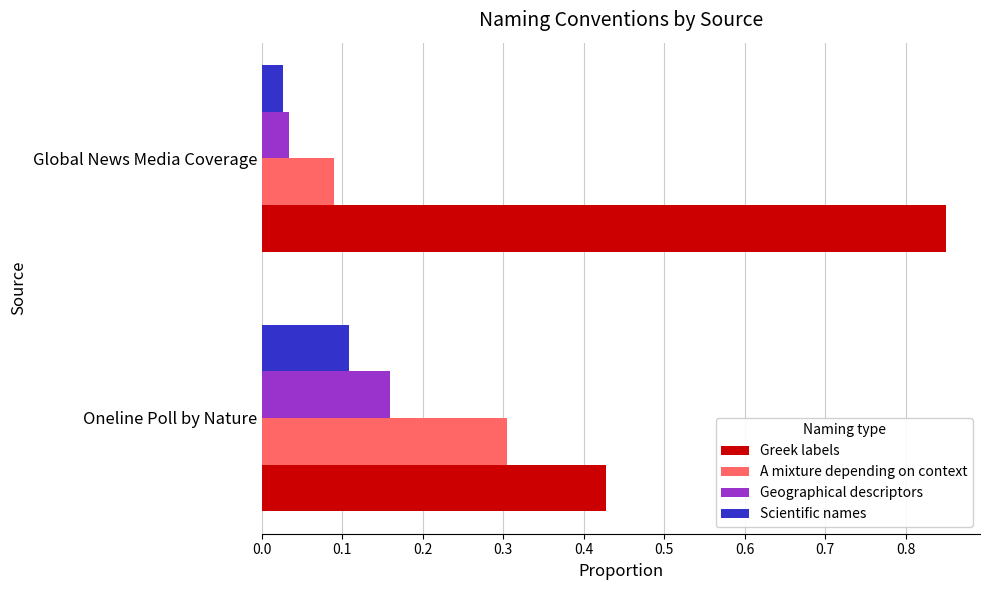

True or false: Greek labels has a value of 0.3 at Global News Media Coverage.

False